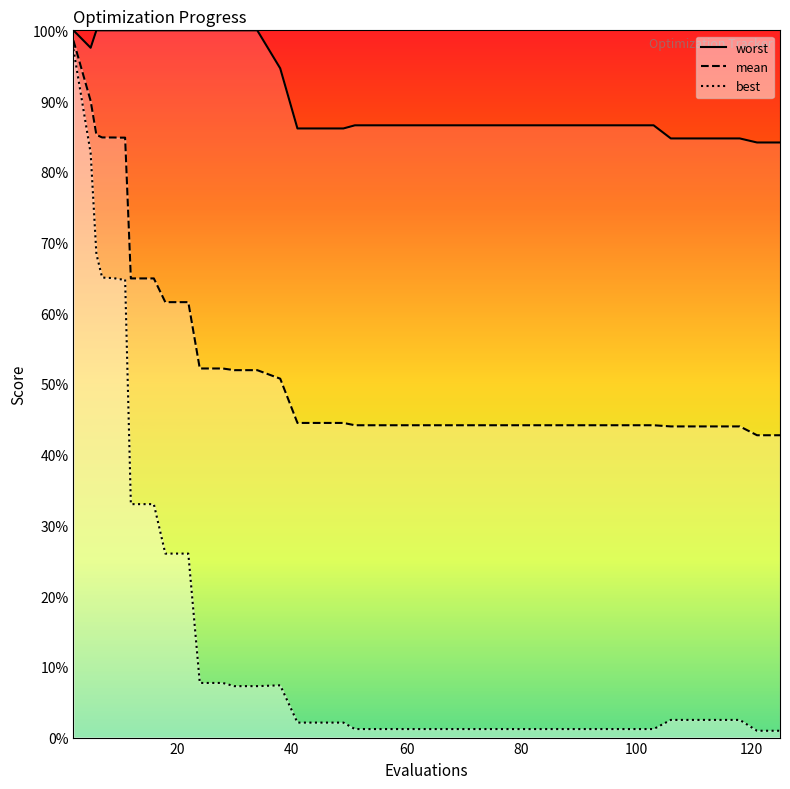

True or false: best_line and worst_line cross at least once.

False